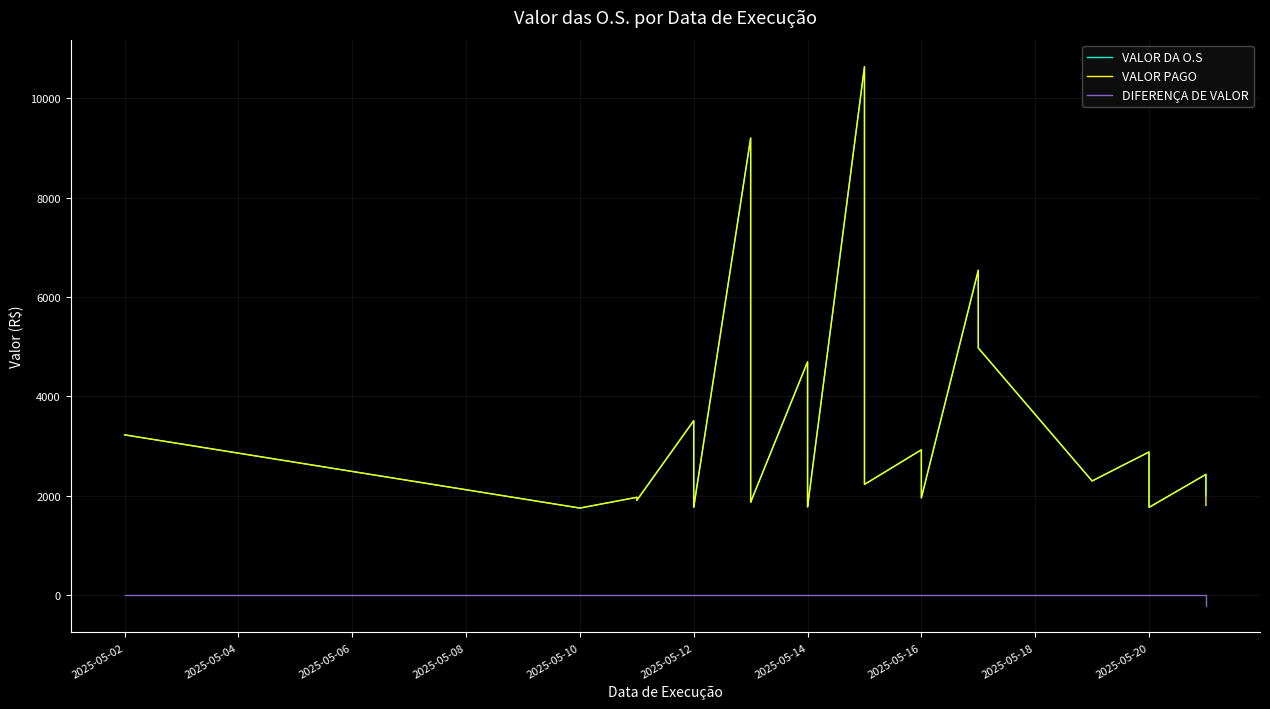

What is the lowest value of the DIFERENÇA DE VALOR series?

-214.7